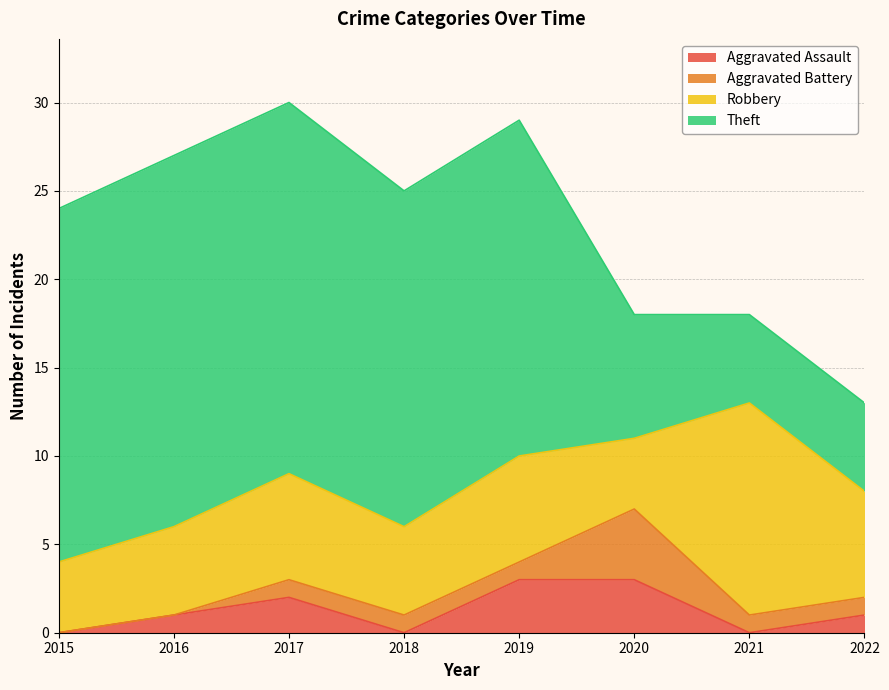

What are all the series names shown in the legend?

Aggravated Assault, Aggravated Battery, Robbery, Theft